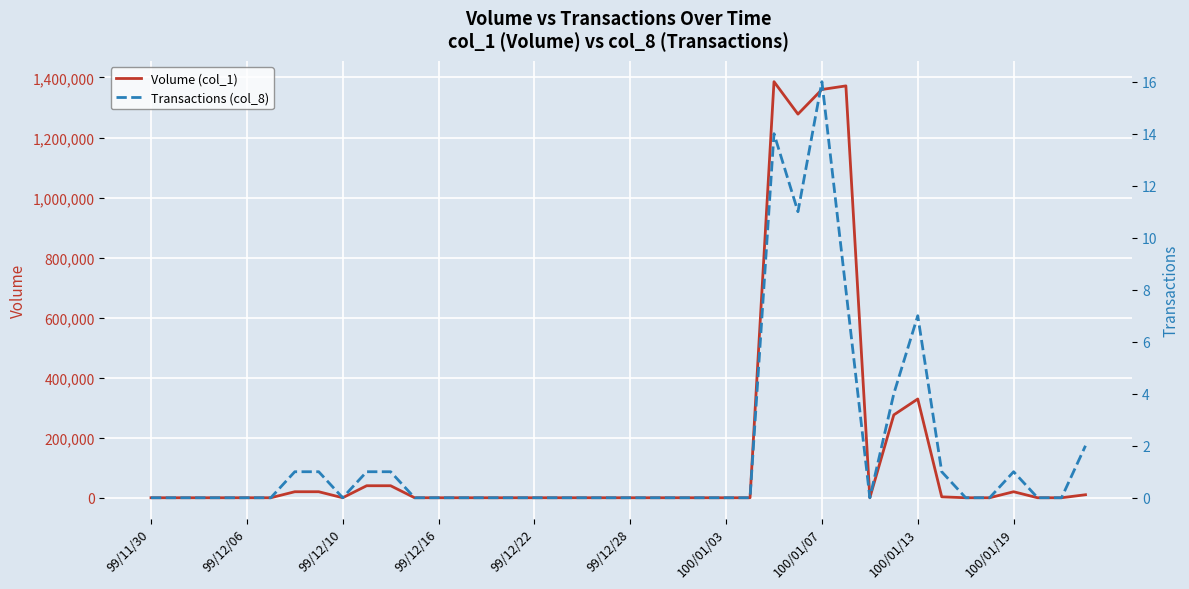

True or false: Volume (col_1) has a value of 13606 at 39.

False